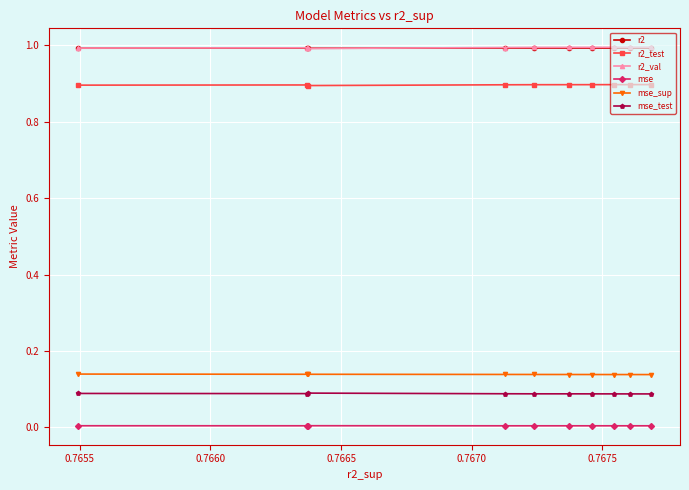

What is the lowest value of the r2_val series?

1.0